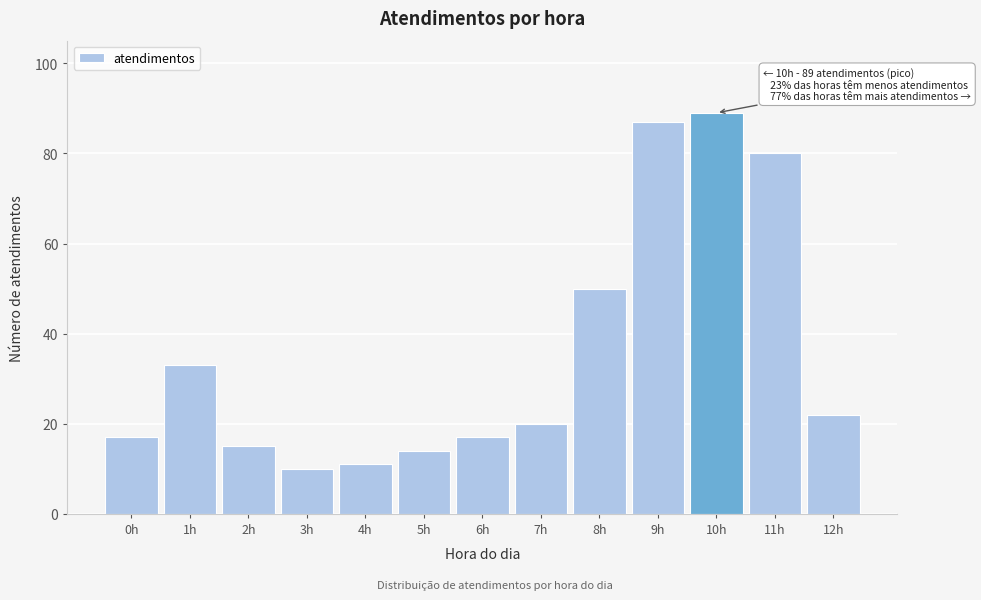

Reading left to right, extract all data points from this chart.

17	33	15	10	11	14	17	20	50	87	89	80	22